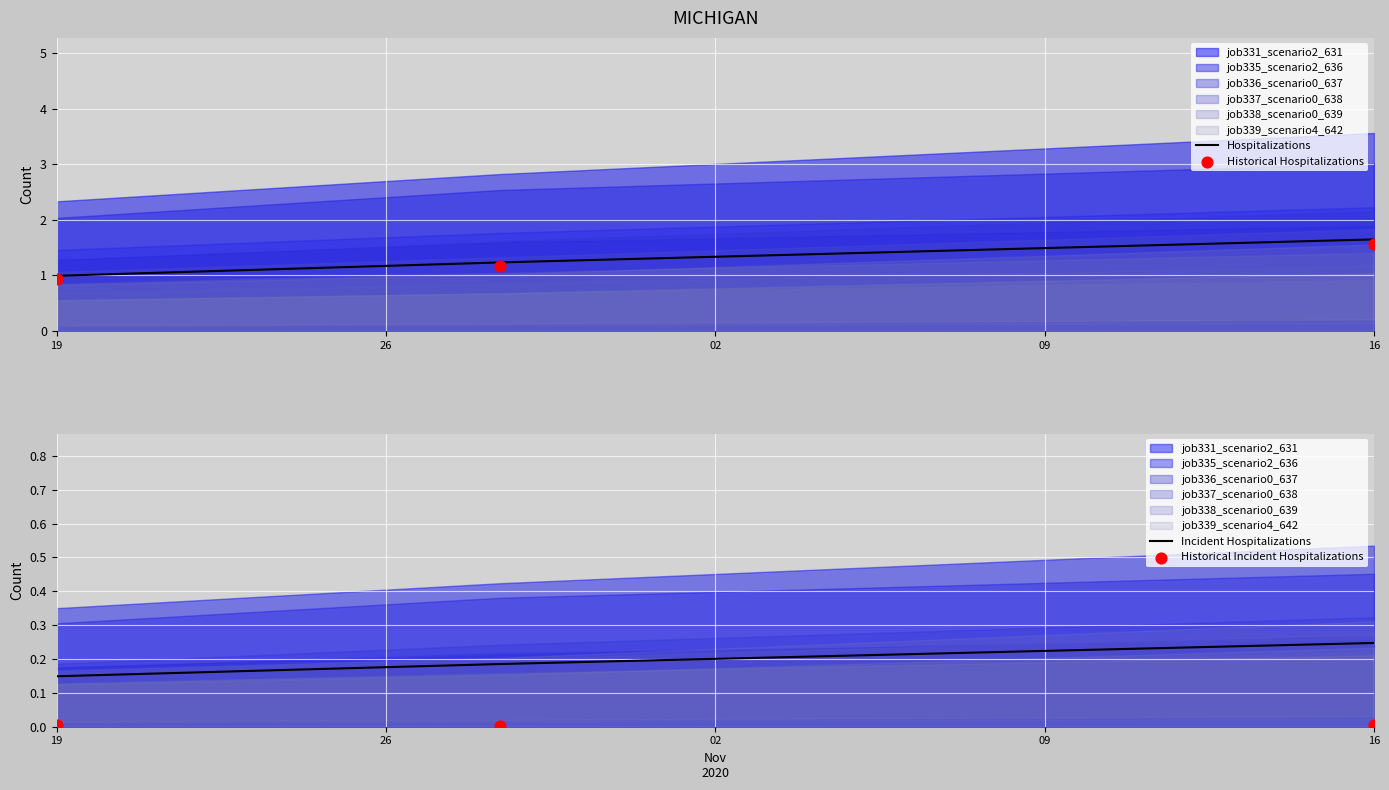

Which series reaches the minimum Y coordinate?

Historical Incident Hospitalizations